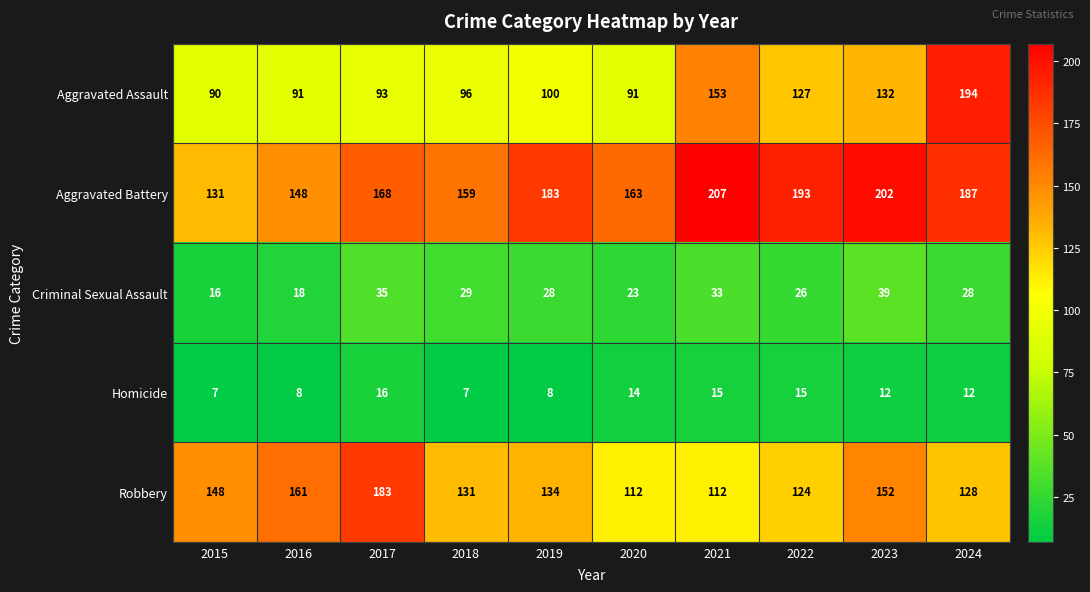

How many series are shown in this chart?

5